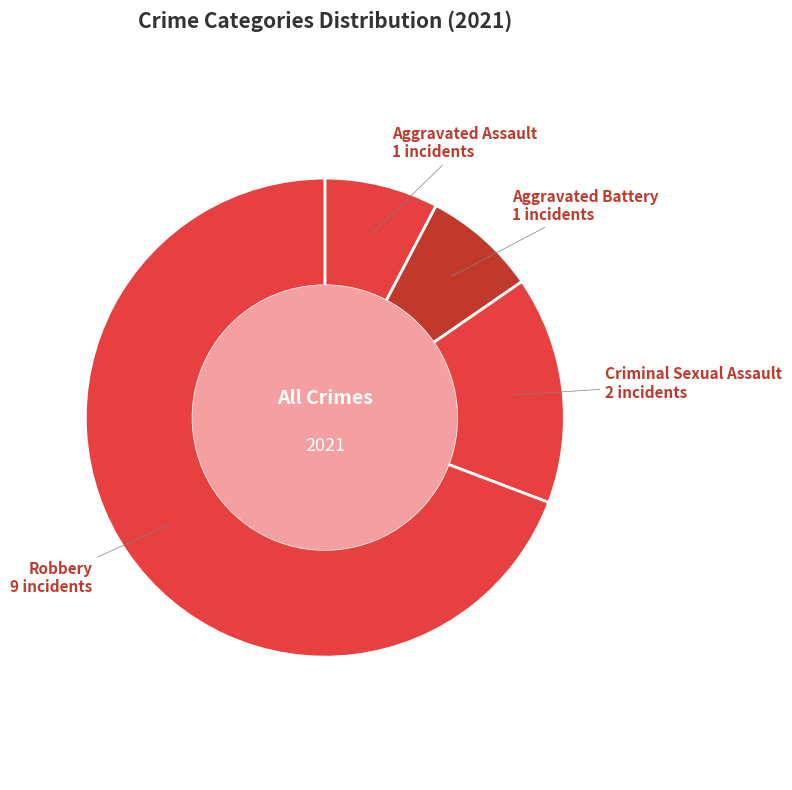

Do Robbery and Aggravated Battery together represent more than half of the pie?

Yes